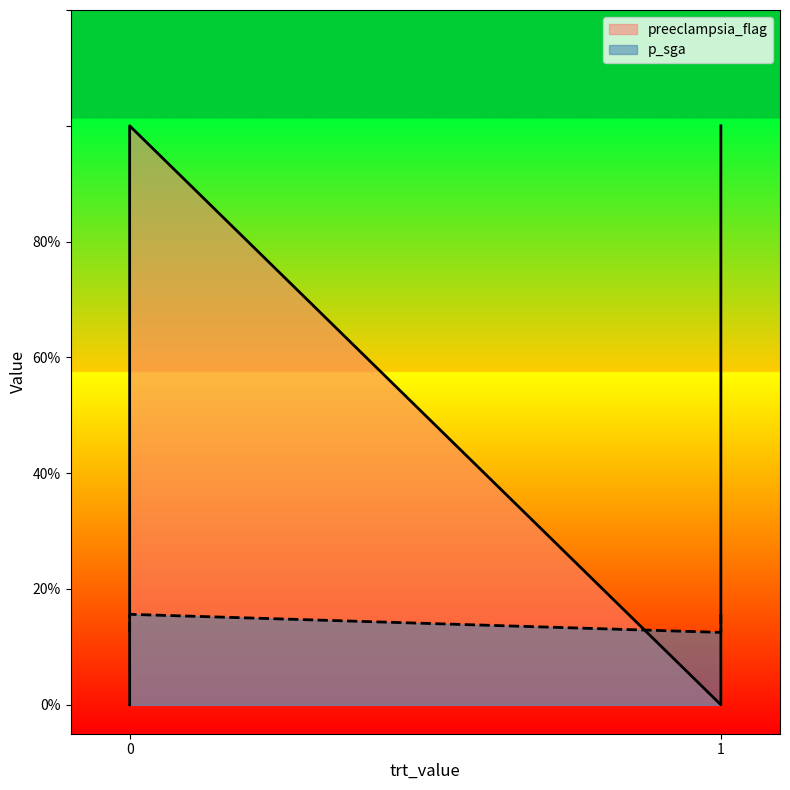

True or false: preeclampsia_flag has more than 0 interior local peaks.

True